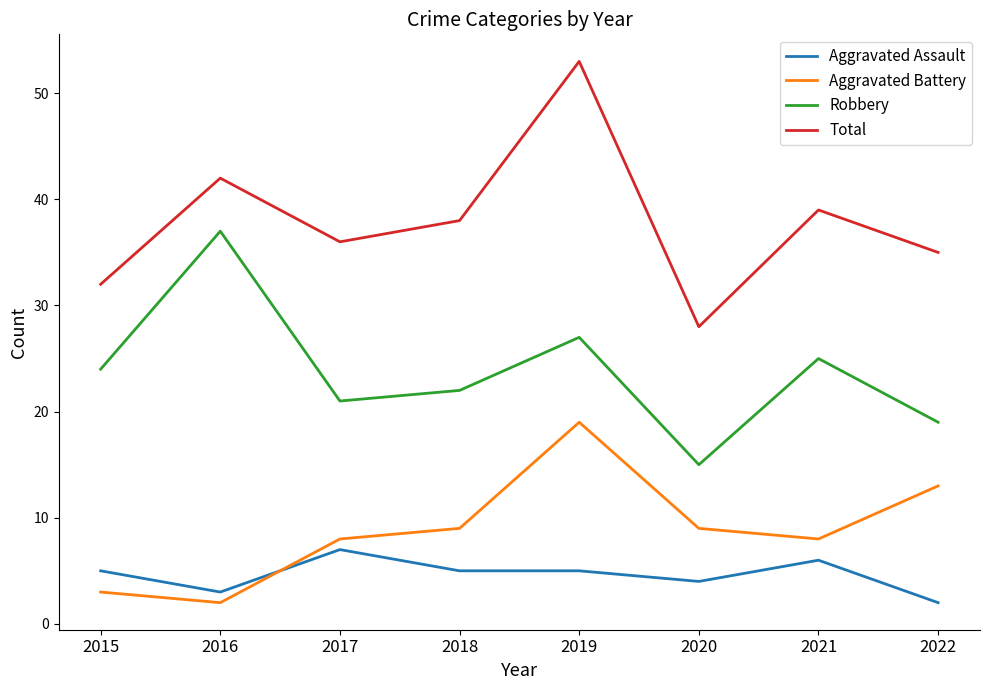

Reading right to left, list all the values displayed in this chart.

Aggravated Assault: 2	6	4	5	5	7	3	5
Aggravated Battery: 13	8	9	19	9	8	2	3
Robbery: 19	25	15	27	22	21	37	24
Total: 35	39	28	53	38	36	42	32